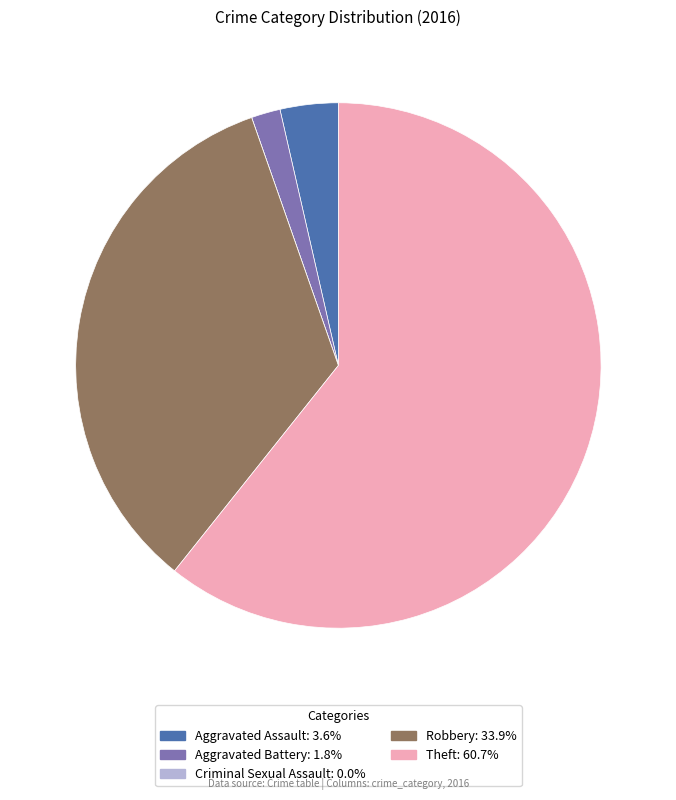

Is there any slice that represents more than half of the pie?

Yes